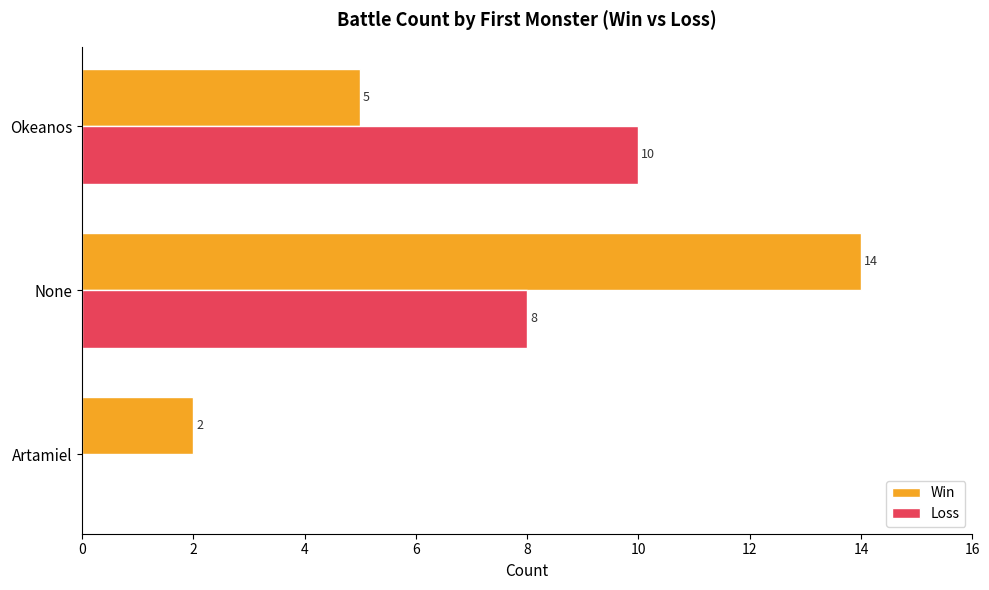

Read the Loss value at Okeanos, to the nearest 5.

10